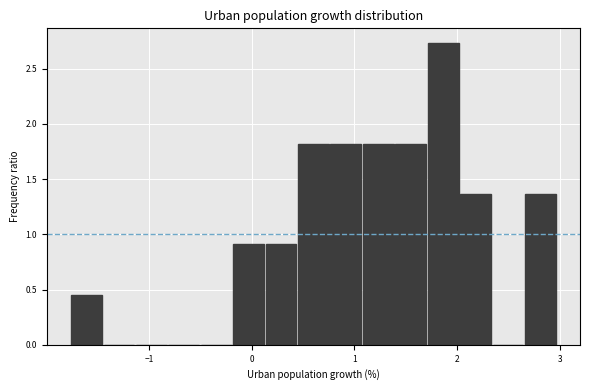

Read against the x-axis, roughly where is the centre of the tallest bar?

1.9